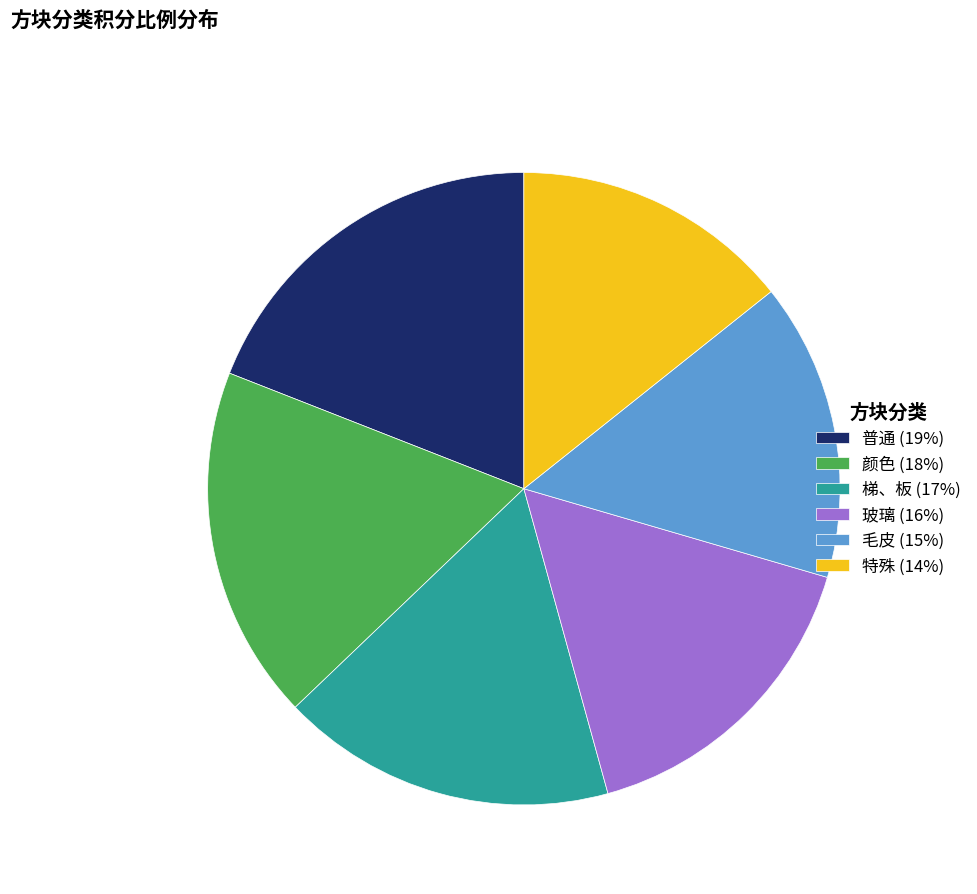

Does 颜色 (18%) account for over 50% of the chart?

No